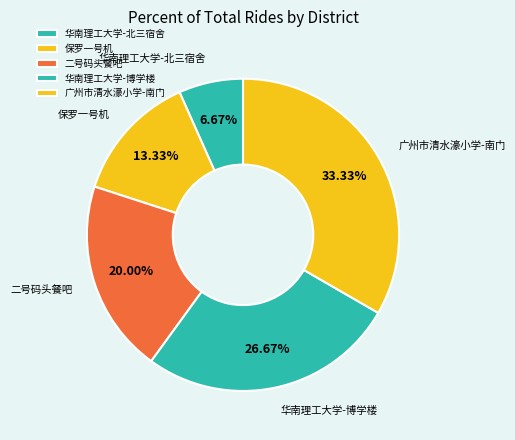

How many slices are in this pie chart?

5